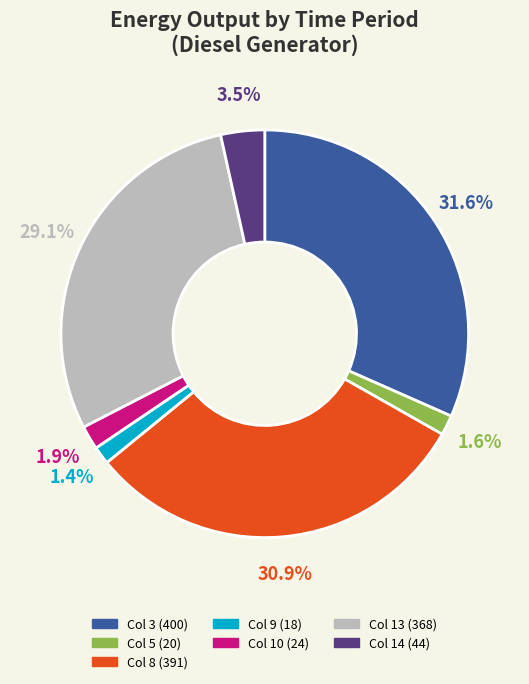

Does any single category account for the majority?

No